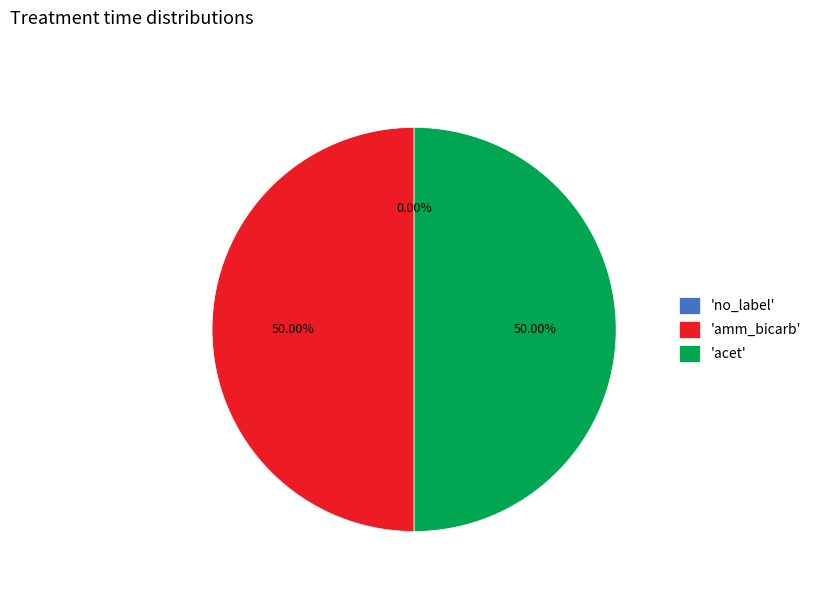

To the nearest percent, what is the combined percentage of acet and amm_bicarb?

100%